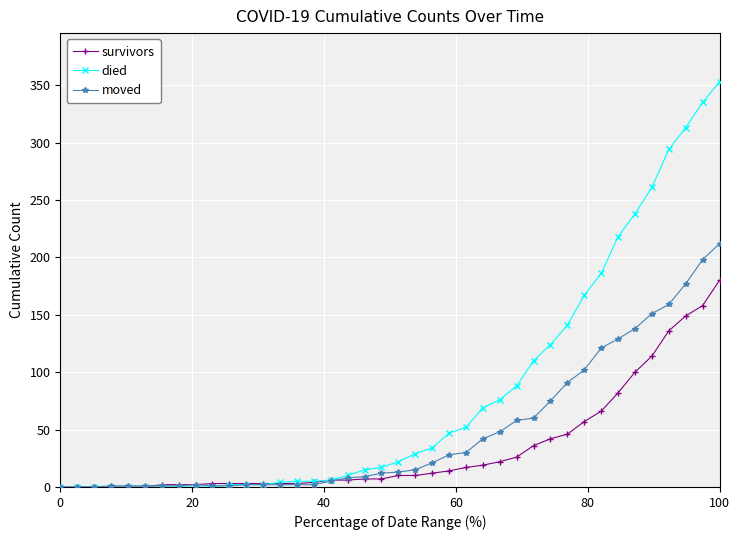

How many categories are shown in the chart?

40